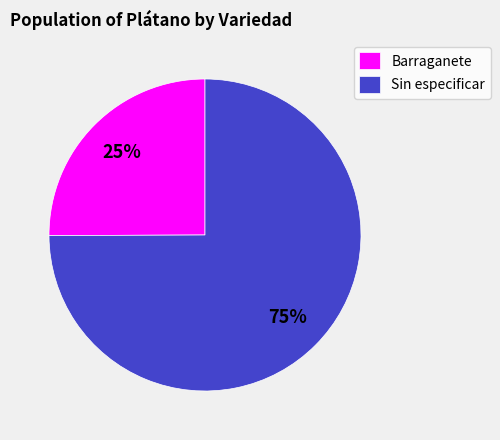

What is the ratio of the value at Sin especificar to the value at Barraganete?

3.0